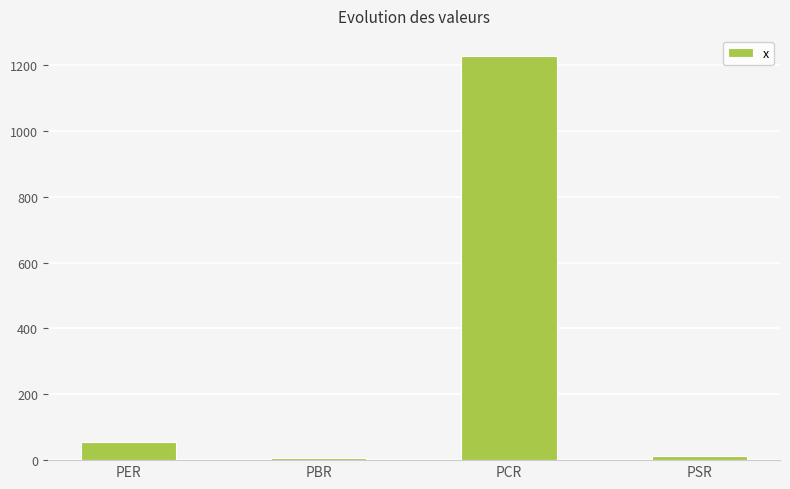

What is the approximate value at PBR?

6.1